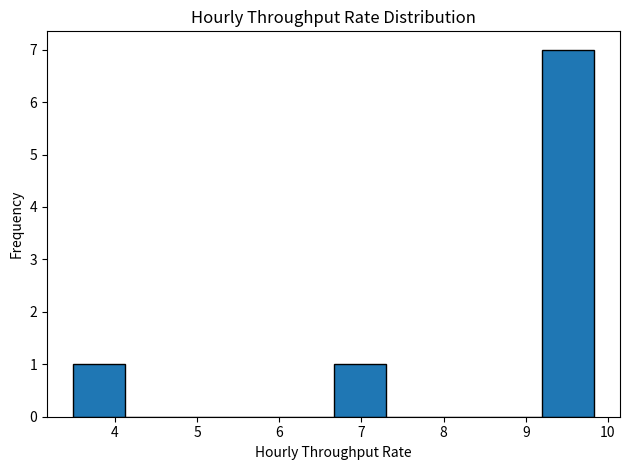

Reading left to right, transcribe this chart: for each bar, give the range it covers on the x-axis and its height. Neither the bar edges nor the heights are printed on the chart, so give them approximately, as read against the axes.

3.5 to 4.1: 1
4.1 to 4.8: 0
4.8 to 5.4: 0
5.4 to 6.0: 0
6.0 to 6.7: 0
6.7 to 7.3: 1
7.3 to 7.9: 0
7.9 to 8.6: 0
8.6 to 9.2: 0
9.2 to 9.8: 7